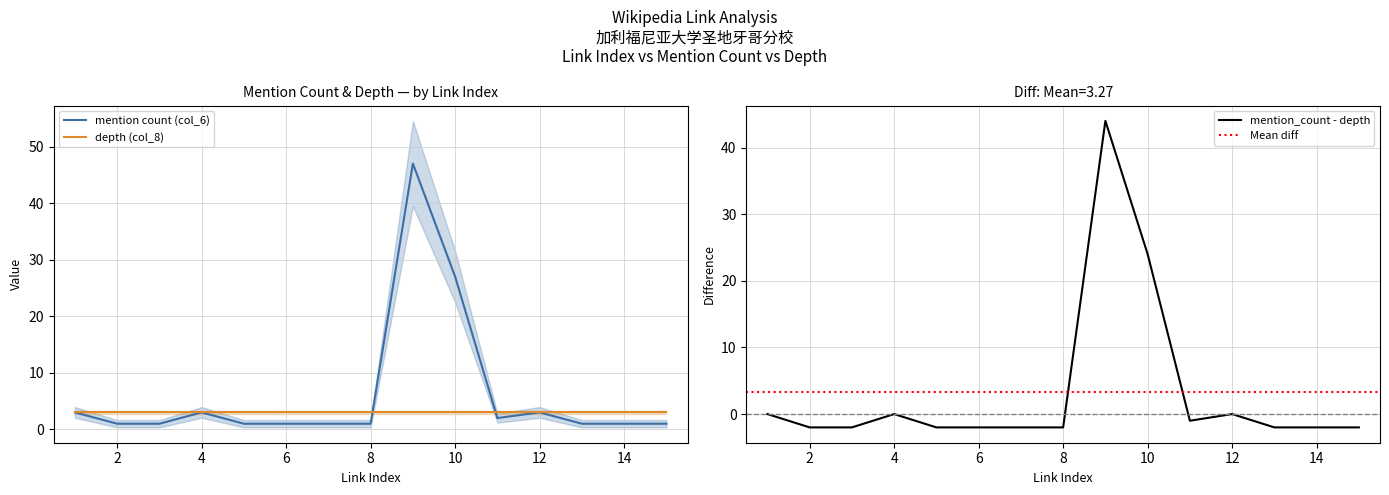

At which label is col_3 (link index) closest to 8?

8